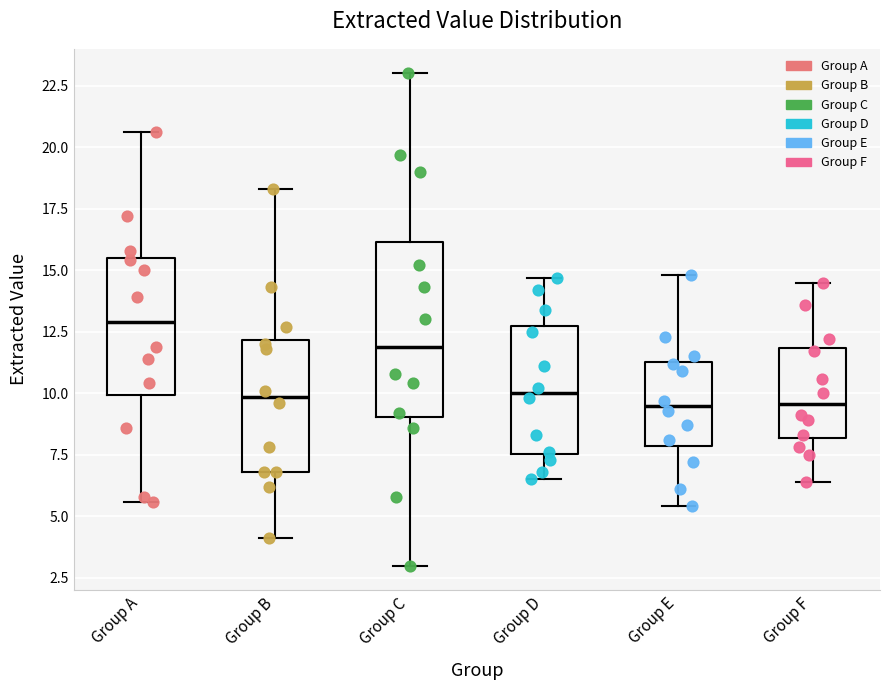

Where does the lower whisker of the box for Group D end on the y-axis? The values are not printed on the chart, so give them approximately, as read against the axis.

6.5